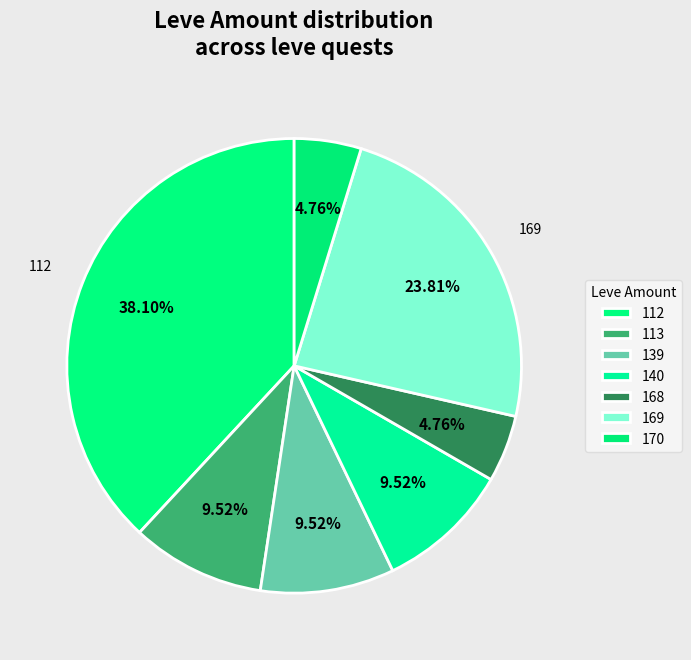

To the nearest percent, what is the difference between the largest and smallest slice percentages?

33%